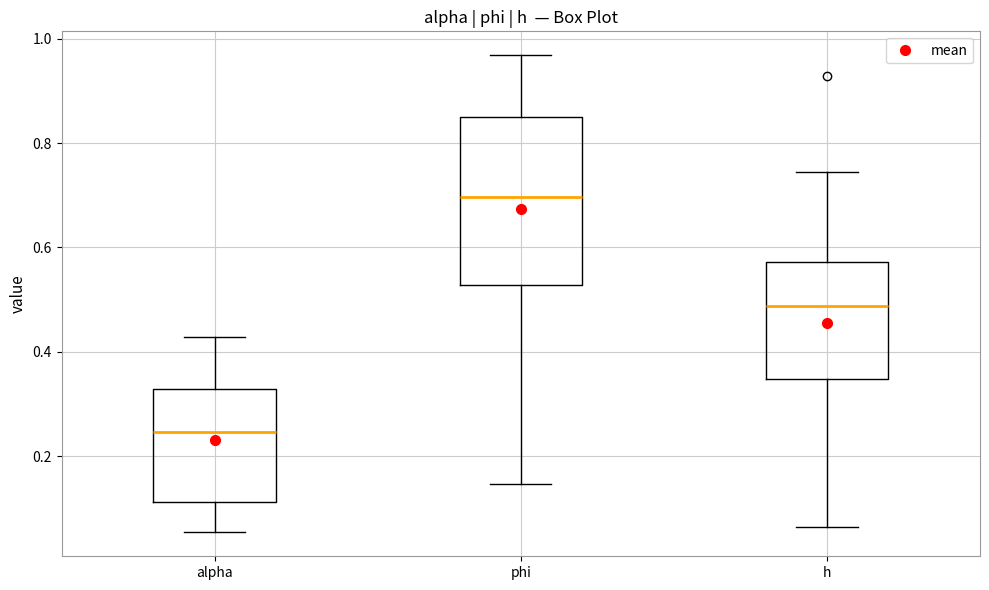

Where is the upper edge of the box for alpha on the y-axis? The values are not printed on the chart, so give them approximately, as read against the axis.

0.32